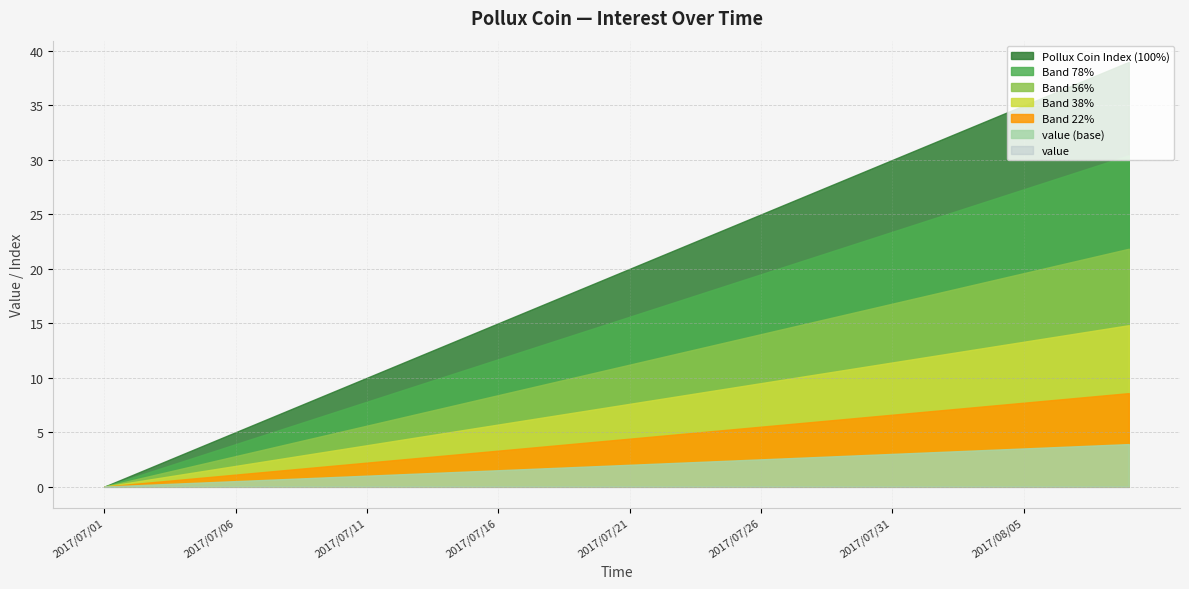

Reading right to left, list all the values displayed in this chart.

value: 2017/08/09=0	2017/08/08=0	2017/08/07=0	2017/08/06=0	2017/08/05=0	2017/08/04=0	2017/08/03=0	2017/08/02=0	2017/08/01=0	2017/07/31=0	2017/07/30=0	2017/07/29=0	2017/07/28=0	2017/07/27=0	2017/07/26=0	2017/07/25=0	2017/07/24=0	2017/07/23=0	2017/07/22=0	2017/07/21=0	2017/07/20=0	2017/07/19=0	2017/07/18=0	2017/07/17=0	2017/07/16=0	2017/07/15=0	2017/07/14=0	2017/07/13=0	2017/07/12=0	2017/07/11=0	2017/07/10=0	2017/07/09=0	2017/07/08=0	2017/07/07=0	2017/07/06=0	2017/07/05=0	2017/07/04=0	2017/07/03=0	2017/07/02=0	2017/07/01=0
col_0: 2017/08/09=39	2017/08/08=38	2017/08/07=37	2017/08/06=36	2017/08/05=35	2017/08/04=34	2017/08/03=33	2017/08/02=32	2017/08/01=31	2017/07/31=30	2017/07/30=29	2017/07/29=28	2017/07/28=27	2017/07/27=26	2017/07/26=25	2017/07/25=24	2017/07/24=23	2017/07/23=22	2017/07/22=21	2017/07/21=20	2017/07/20=19	2017/07/19=18	2017/07/18=17	2017/07/17=16	2017/07/16=15	2017/07/15=14	2017/07/14=13	2017/07/13=12	2017/07/12=11	2017/07/11=10	2017/07/10=9	2017/07/09=8	2017/07/08=7	2017/07/07=6	2017/07/06=5	2017/07/05=4	2017/07/04=3	2017/07/03=2	2017/07/02=1	2017/07/01=0